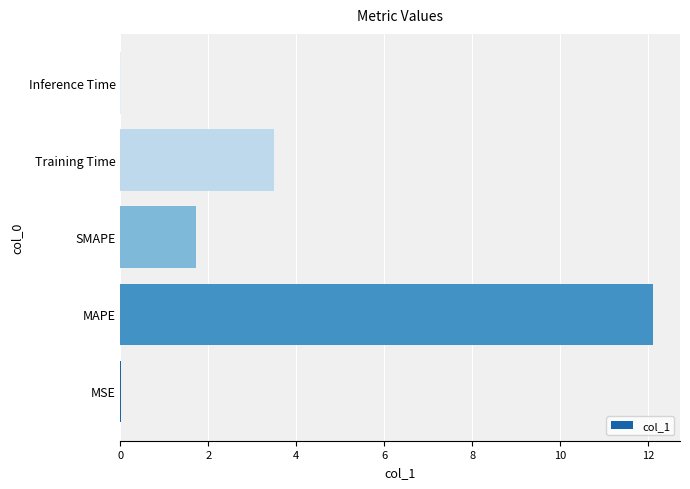

What is the approximate value at SMAPE?

1.7